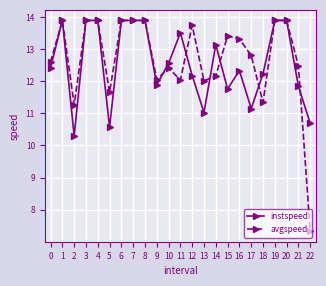

What is the minimum value shown in the chart?

7.3